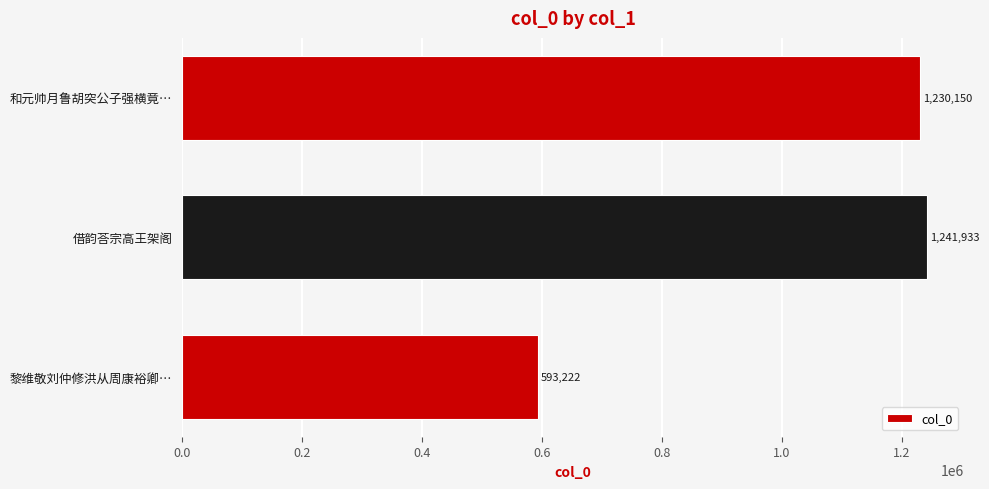

Reading top to bottom, extract all data points from this chart.

1230150	1241933	593222